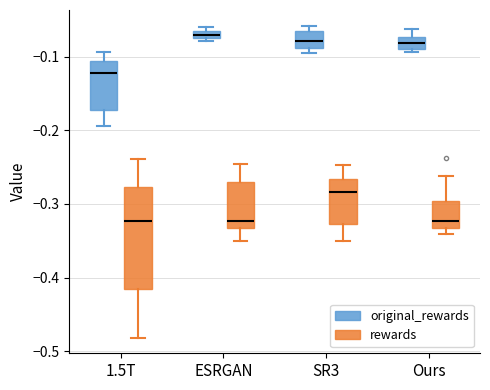

Which box is the tallest, from its lower edge to its upper edge?

1.5T (rewards)